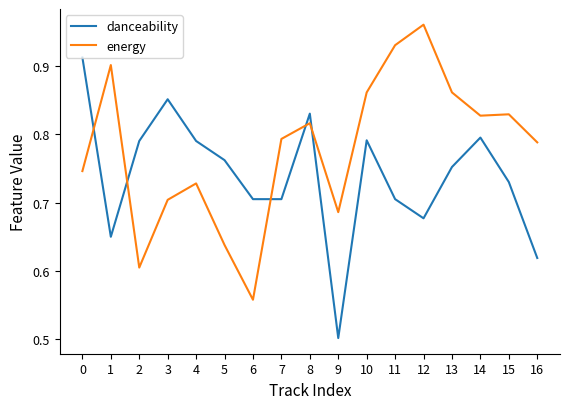

True or false: energy has a value of 1.3 at 14.

False